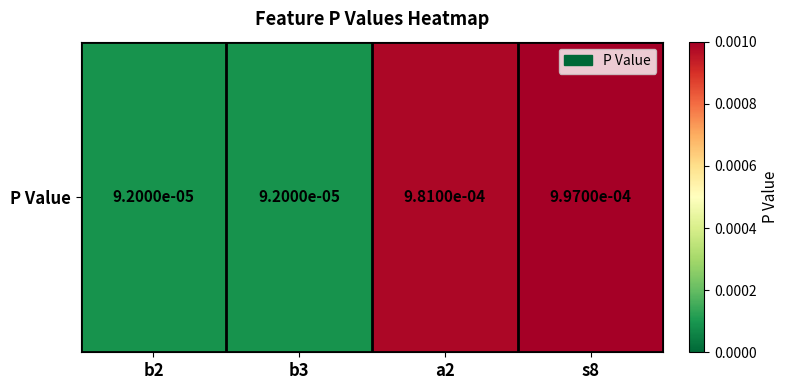

Is it true that the value at a2 is 0.0?

False